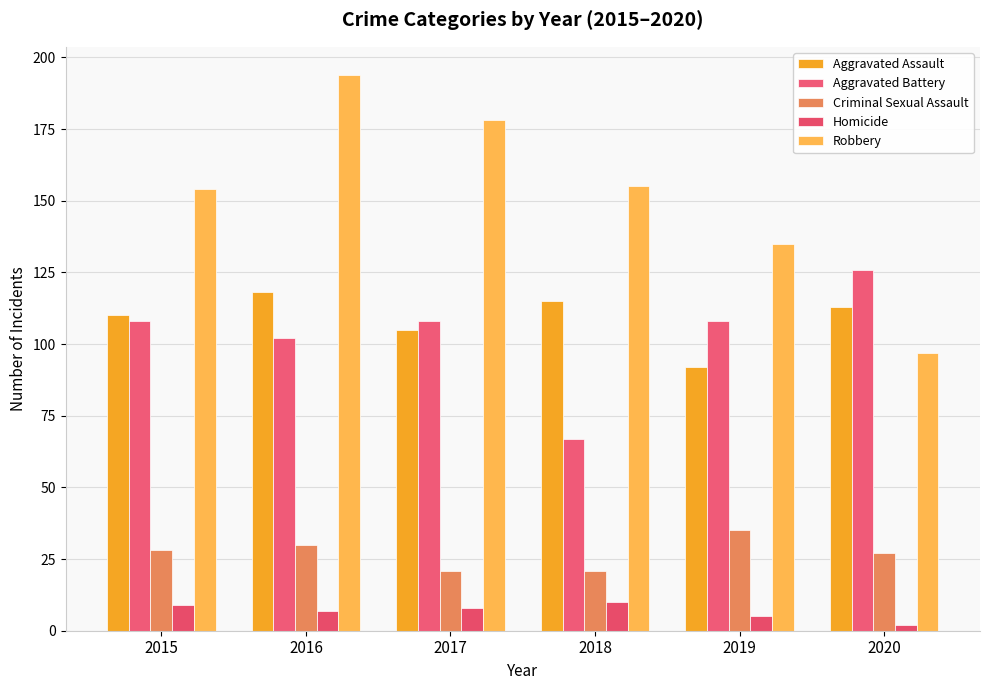

Is it true that Aggravated Battery equals 108 at 2017?

True